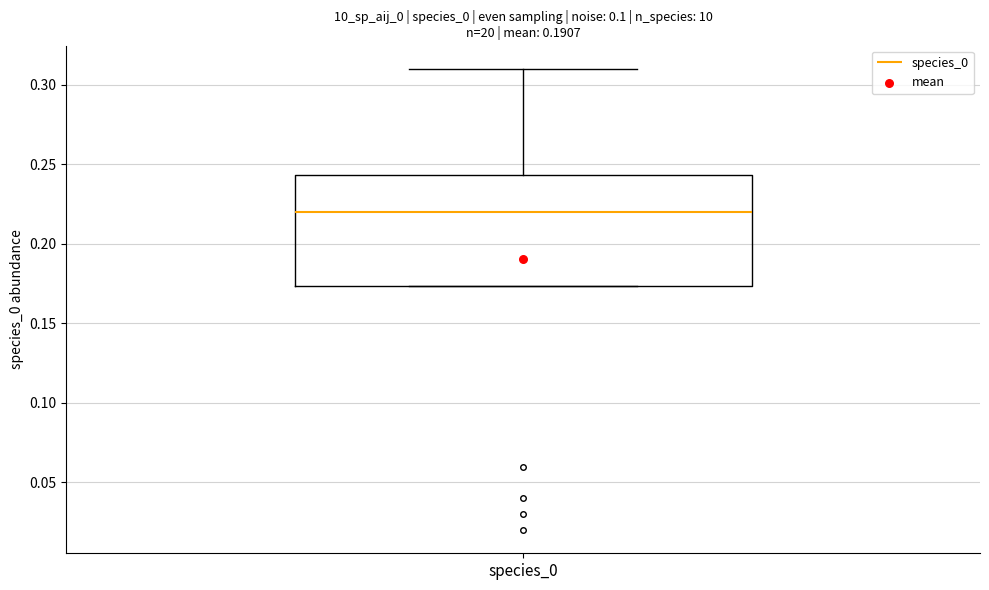

Where does the median line of the box for species_0 sit on the y-axis? The values are not printed on the chart, so give them approximately, as read against the axis.

0.220